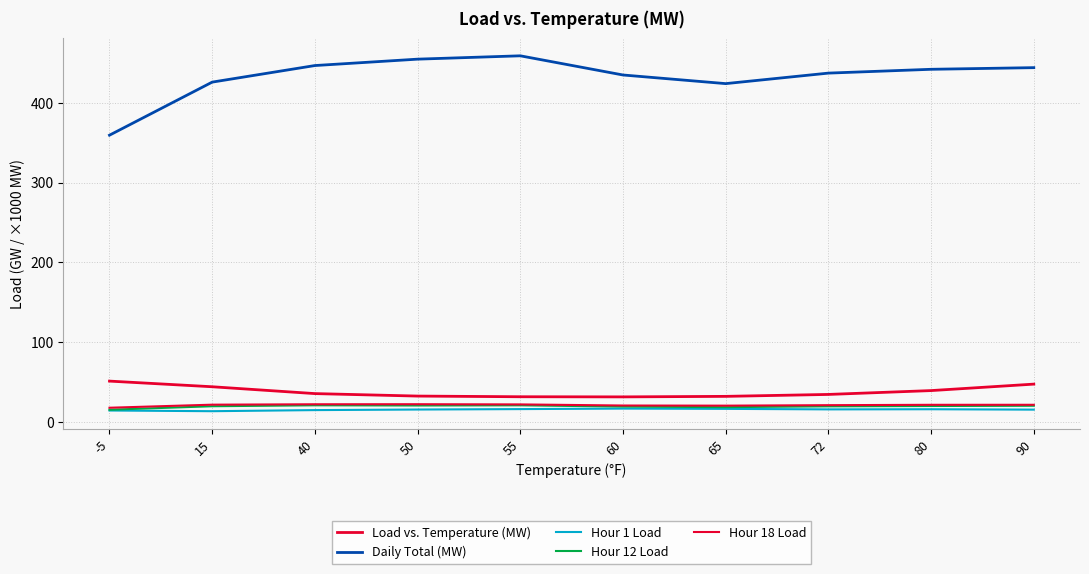

Does the chart have visible grid lines?

Yes